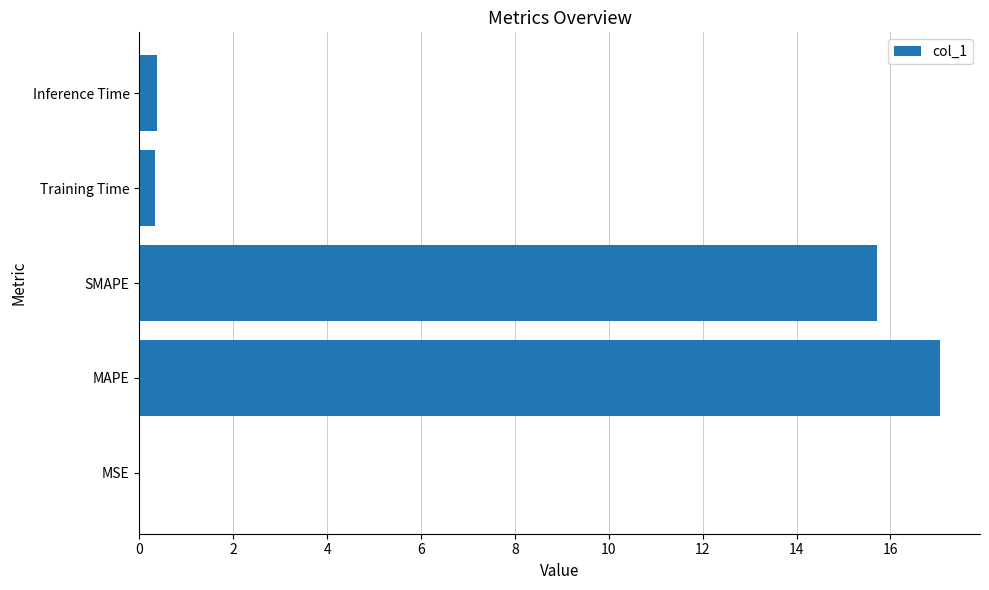

What is the sum of all values?

33.5